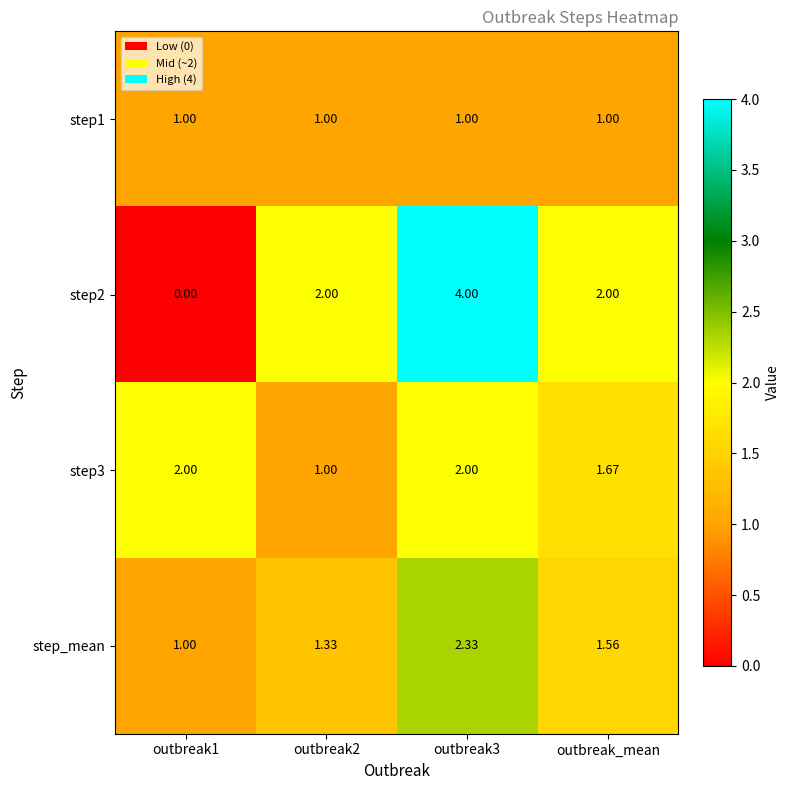

Is the value of step1 at outbreak1 greater than the value of step_mean at outbreak3?

No